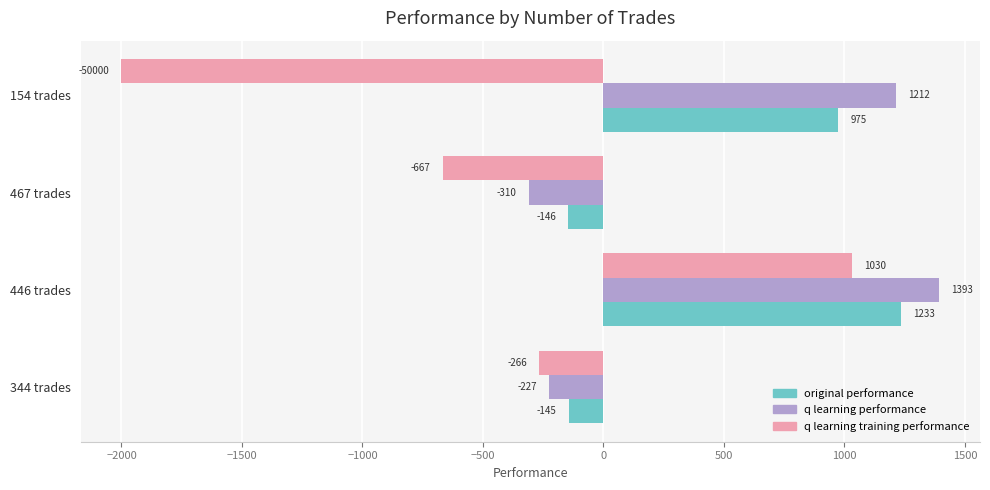

At which label does q learning training performance reach its peak?

446 trades